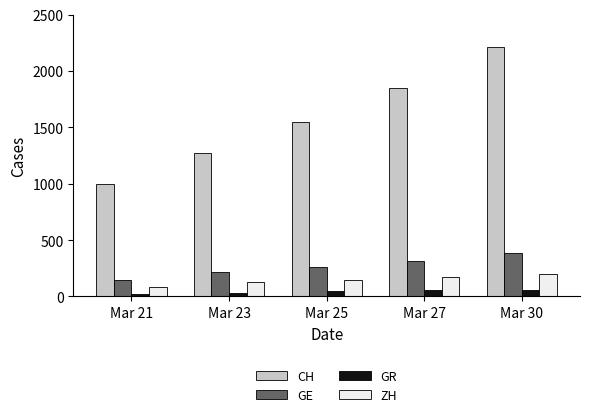

Between Mar 25 and Mar 27, which series saw the biggest shift?

CH